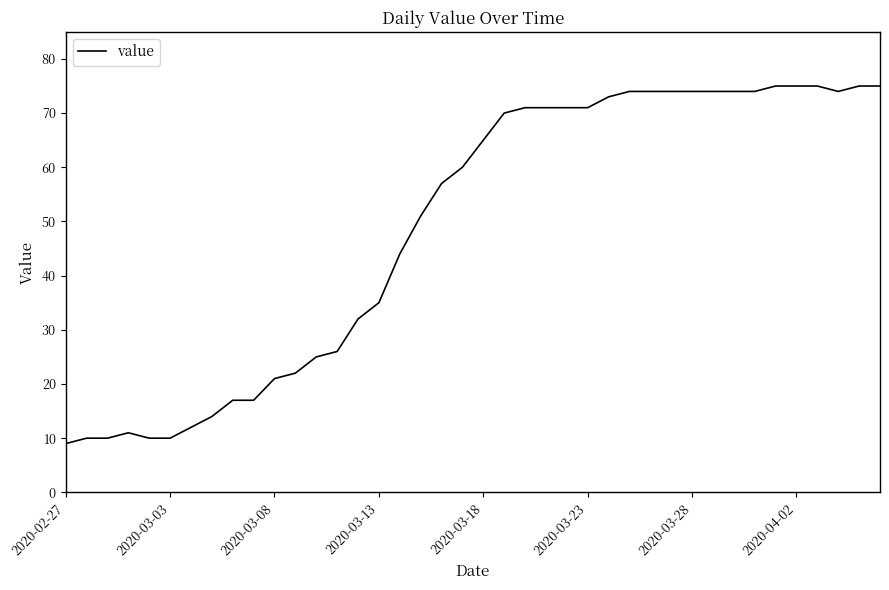

What is the minimum value shown in the chart?

9